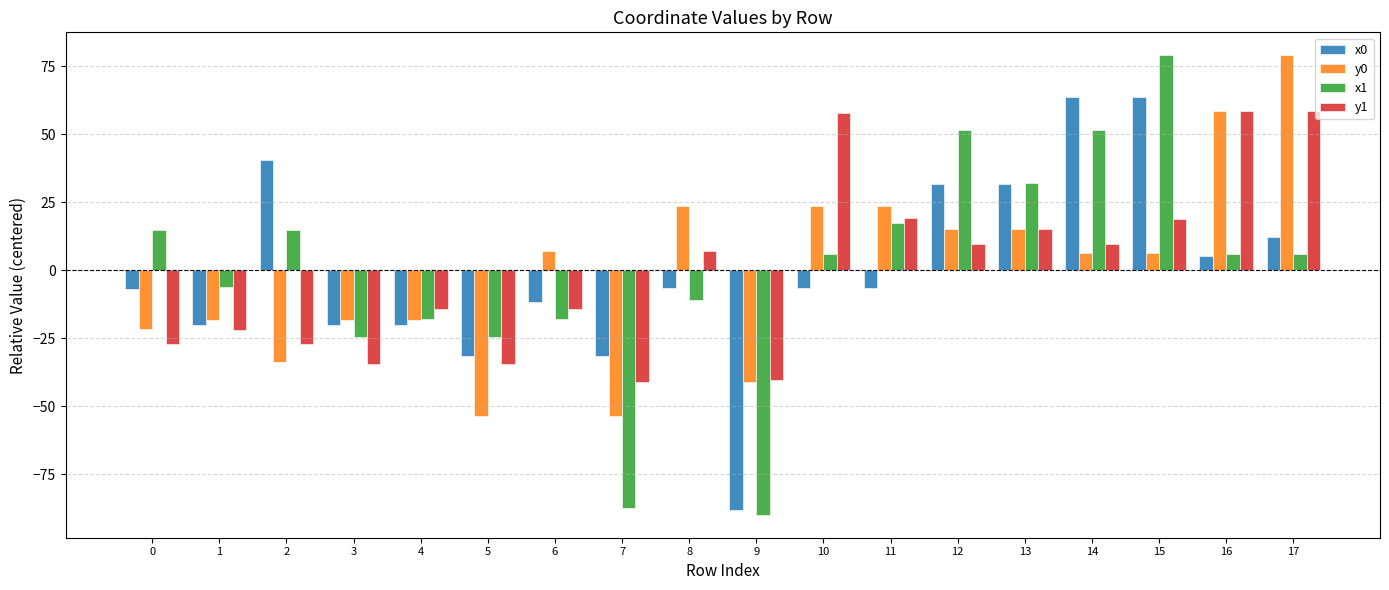

List the series in order of their overall mean, highest first.

x1, x0, y1, y0